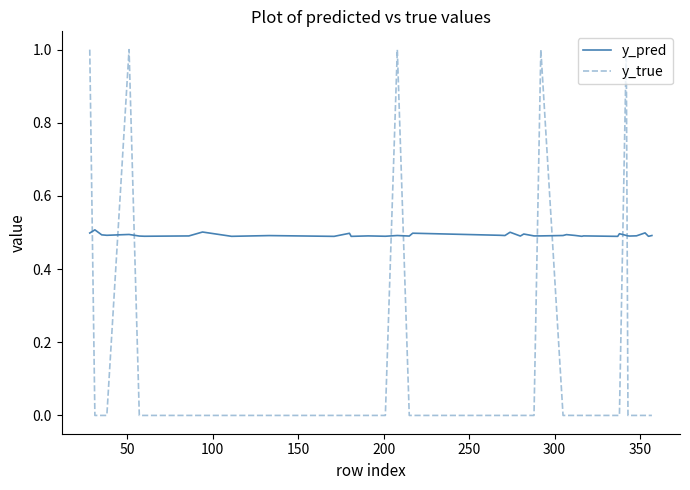

Which series has the largest total across all categories?

y_pred